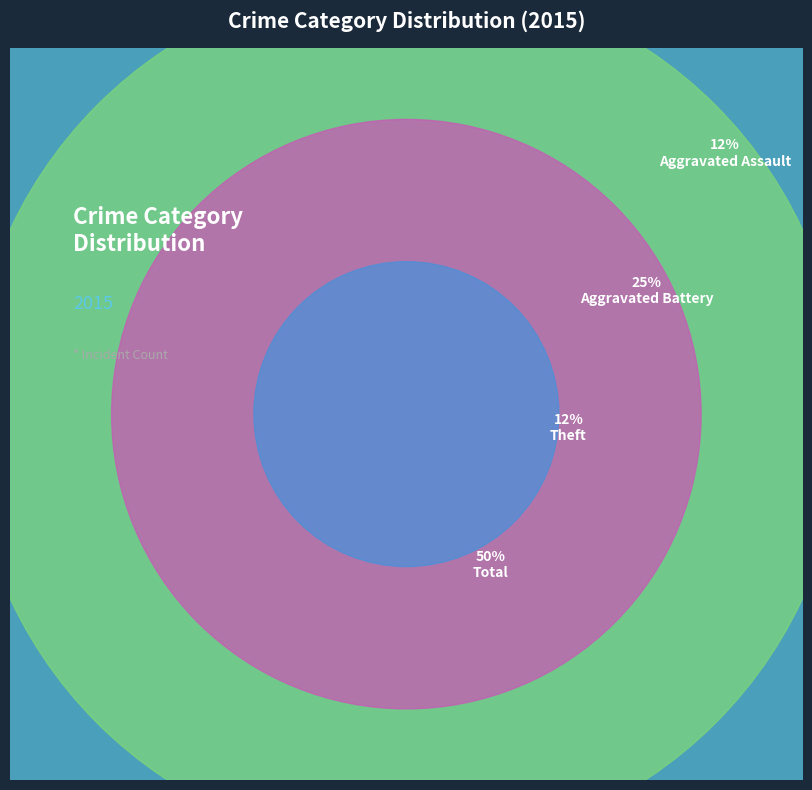

Approximately how many times larger is the value at Aggravated Assault compared to Aggravated Battery?

0.5